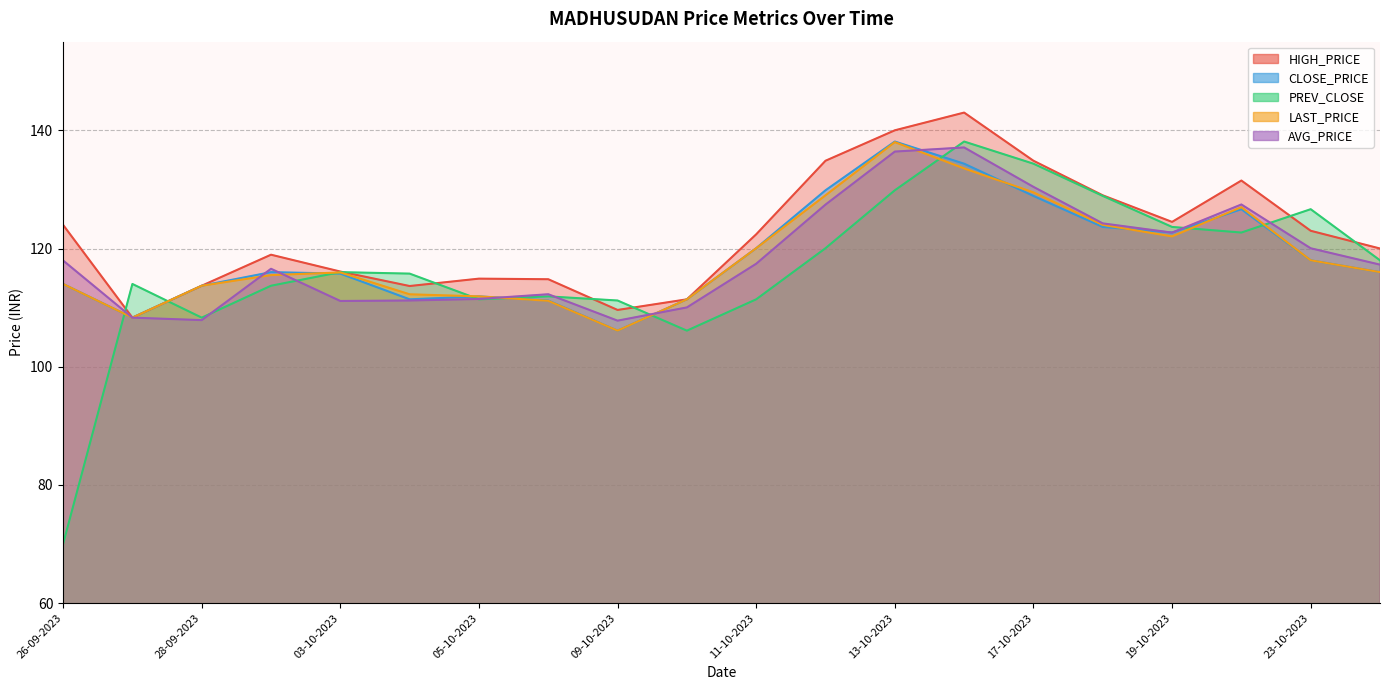

Reading right to left, transcribe all the data shown in this chart.

HIGH_PRICE: 120.0	123.0	131.5	124.5	129.0	134.8	143.0	140.0	134.8	122.4	111.4	109.6	114.8	114.9	113.7	116.1	119.0	113.7	108.3	124.0
CLOSE_PRICE: 116.0	118.0	126.7	122.7	123.7	128.9	134.3	138.1	129.8	120.0	111.4	106.1	111.2	111.9	111.4	115.8	116.0	113.7	108.3	114.0
AVG_PRICE: 117.3	120.0	127.5	122.7	124.2	130.4	137.1	136.4	127.4	117.4	110.0	107.8	112.3	111.5	111.2	111.1	116.6	107.9	108.3	118.0
PREV_CLOSE: 118.0	126.7	122.7	123.7	128.9	134.3	138.1	129.8	120.0	111.4	106.1	111.2	111.9	111.4	115.8	116.0	113.7	108.3	114.0	70.0
LAST_PRICE: 116.0	118.0	127.0	122.0	124.0	129.5	133.6	138.0	129.0	120.0	111.4	106.1	111.2	111.9	112.2	116.0	115.5	113.7	108.3	114.0